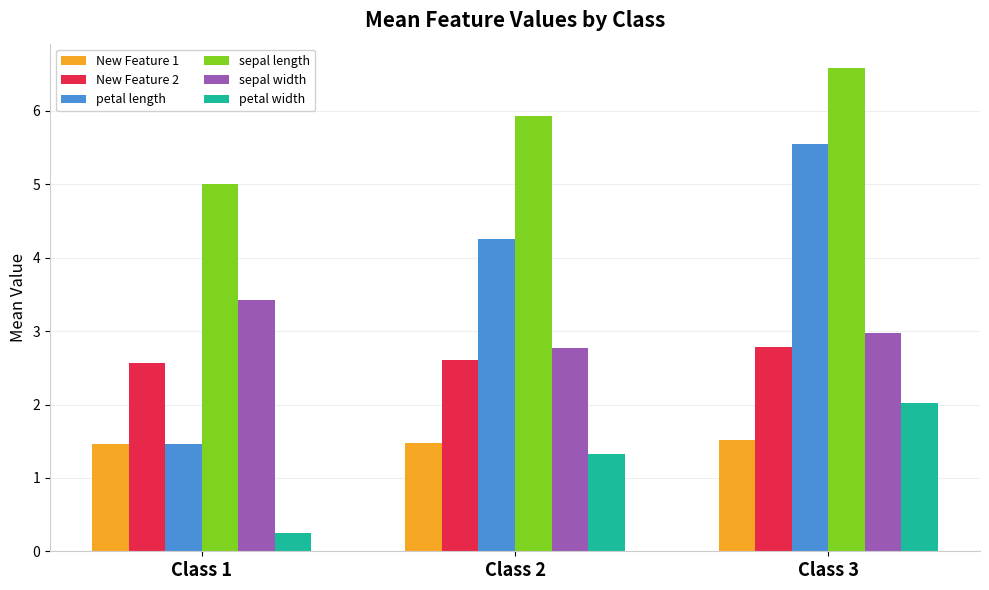

Reading left to right, list all the values displayed in this chart.

New Feature 1: 1.5	1.5	1.5
New Feature 2: 2.6	2.6	2.8
petal length: 1.5	4.3	5.6
sepal length: 5.0	5.9	6.6
sepal width: 3.4	2.8	3.0
petal width: 0.2	1.3	2.0